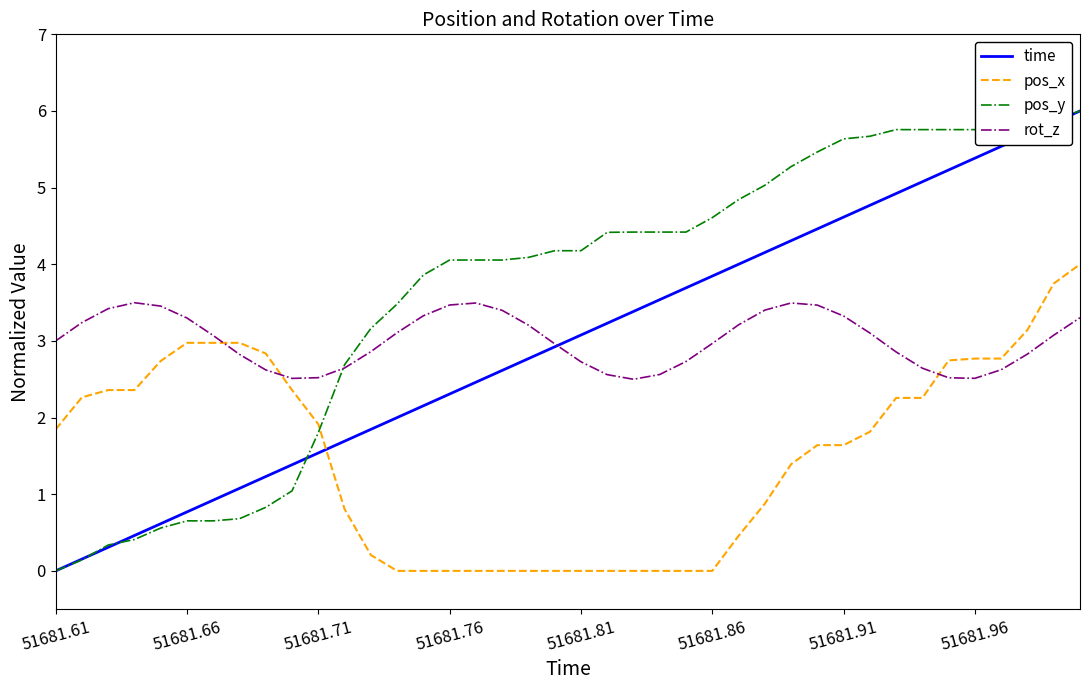

What is the greatest value displayed?

6.0